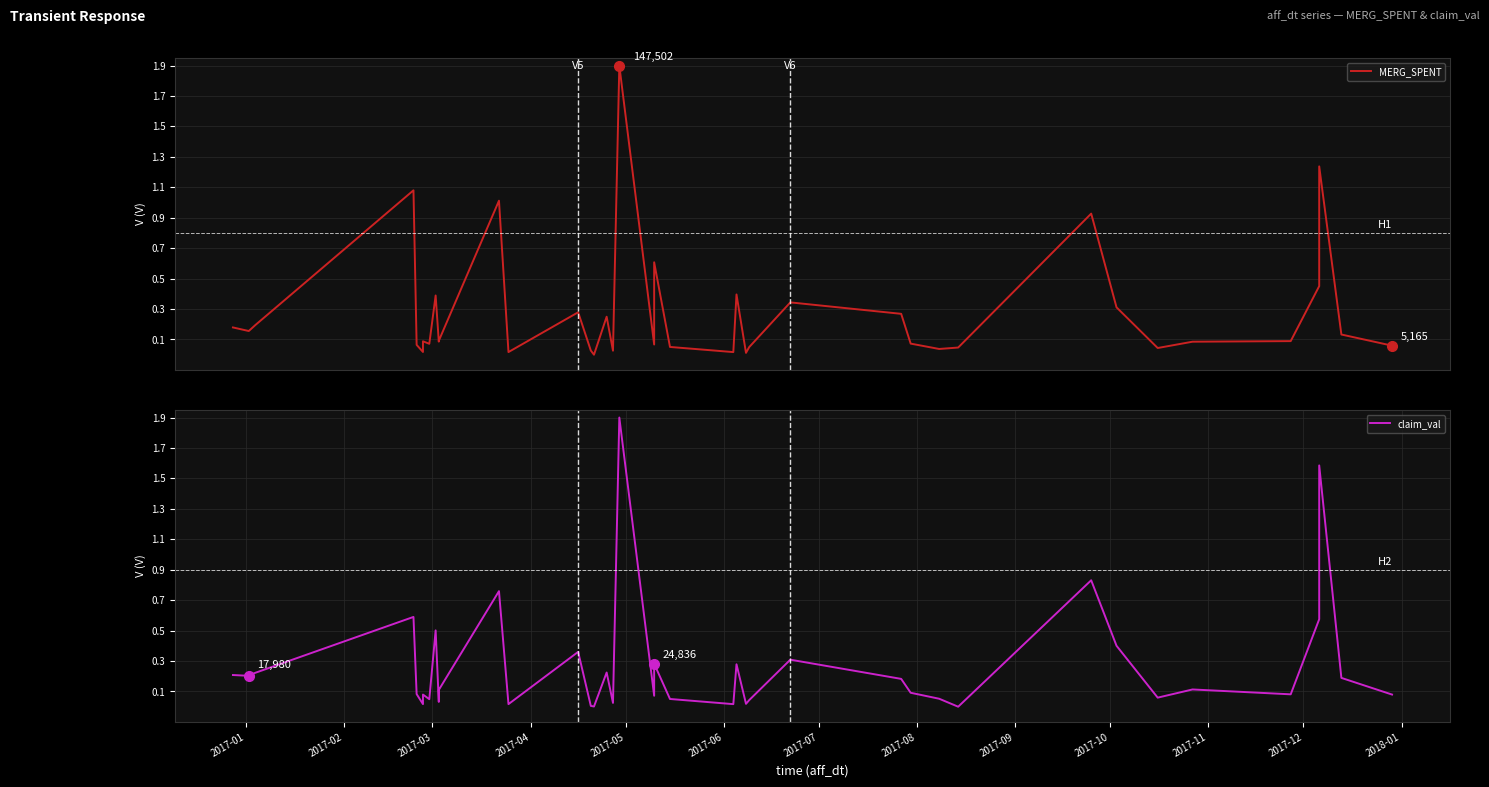

In MERG_SPENT, how many points are higher than both neighbors (excluding endpoints)?

12